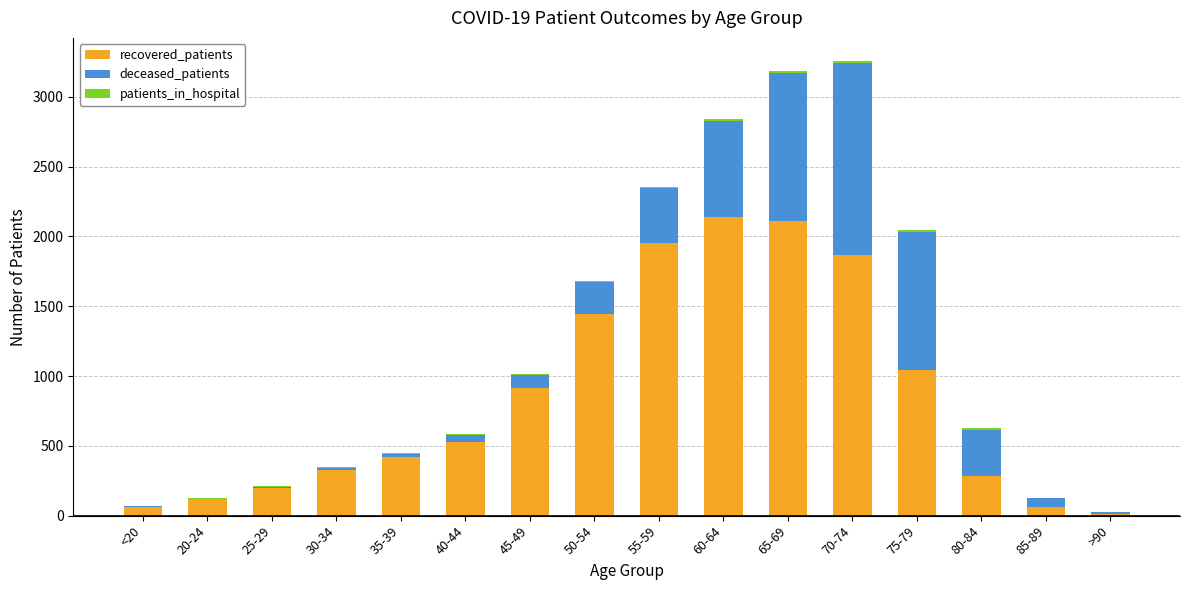

The value of recovered_patients at 40-44 is 246. True or false?

False